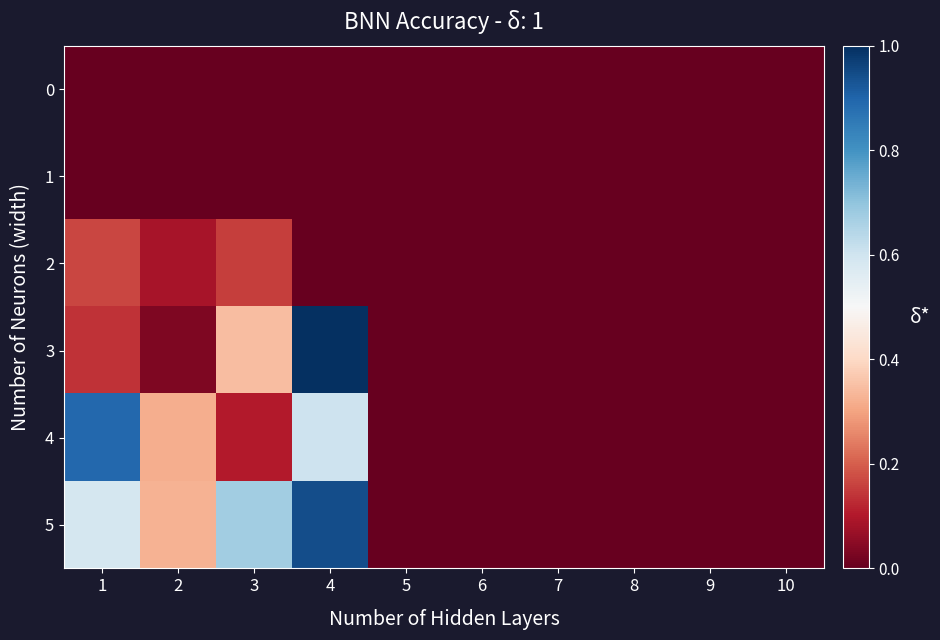

How many distinct data groups are displayed?

6